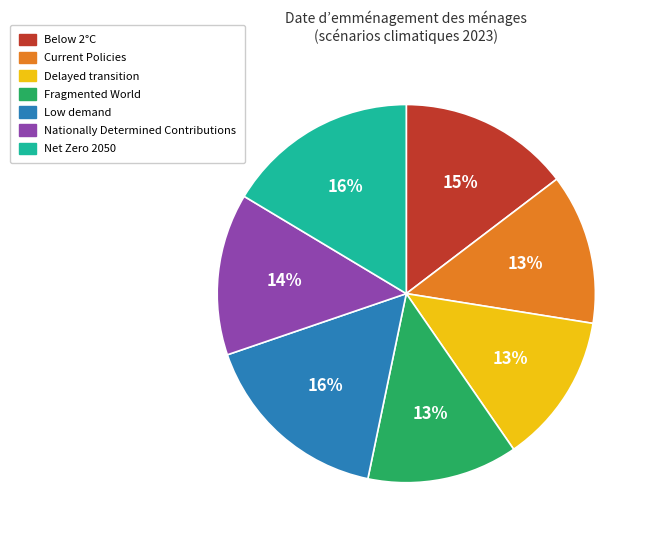

Which has a higher value, Nationally Determined Contributions or Delayed transition?

Nationally Determined Contributions